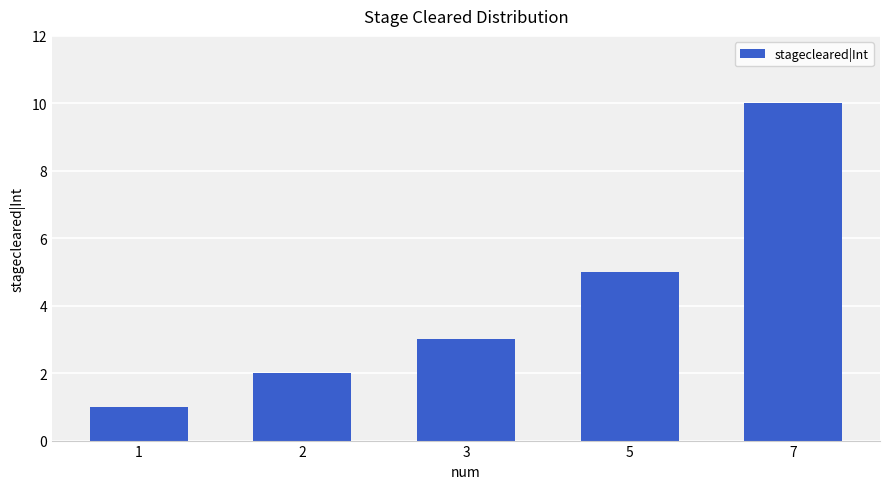

What is the sum of the values at 5 and 2?

7